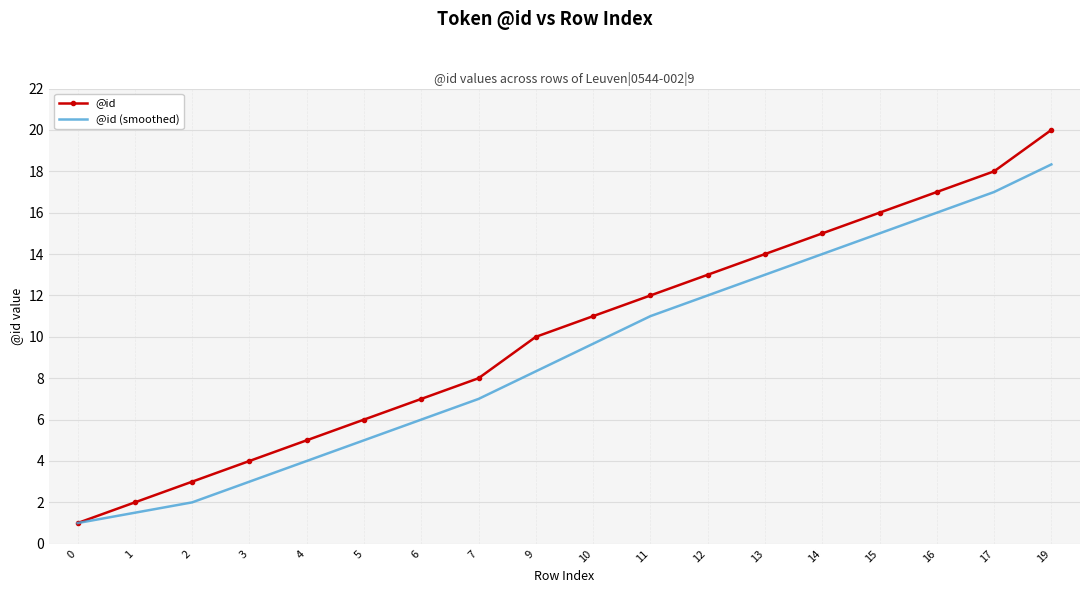

What is the sum of all @id (smoothed) values?

163.8